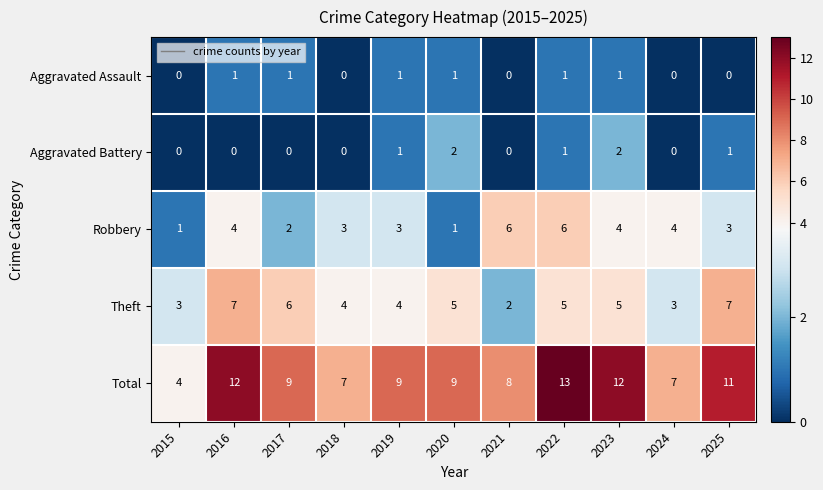

Is it true that Aggravated Battery equals 0 at 2023?

False